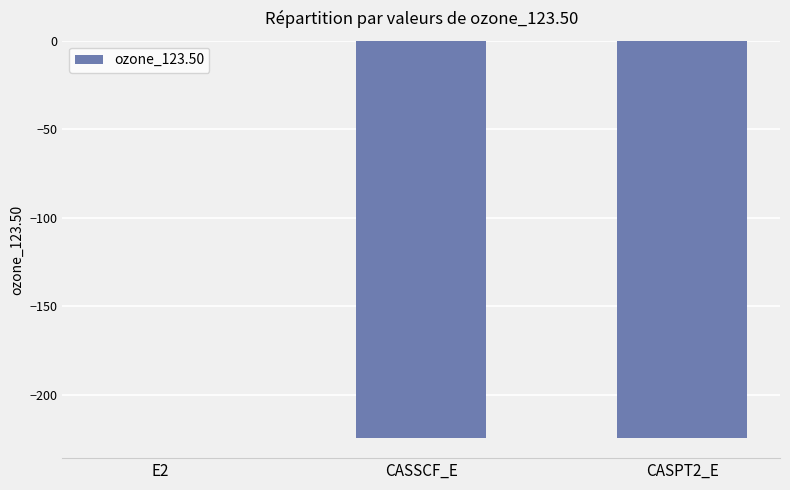

Are the bars grouped side by side (vs. stacked)?

No